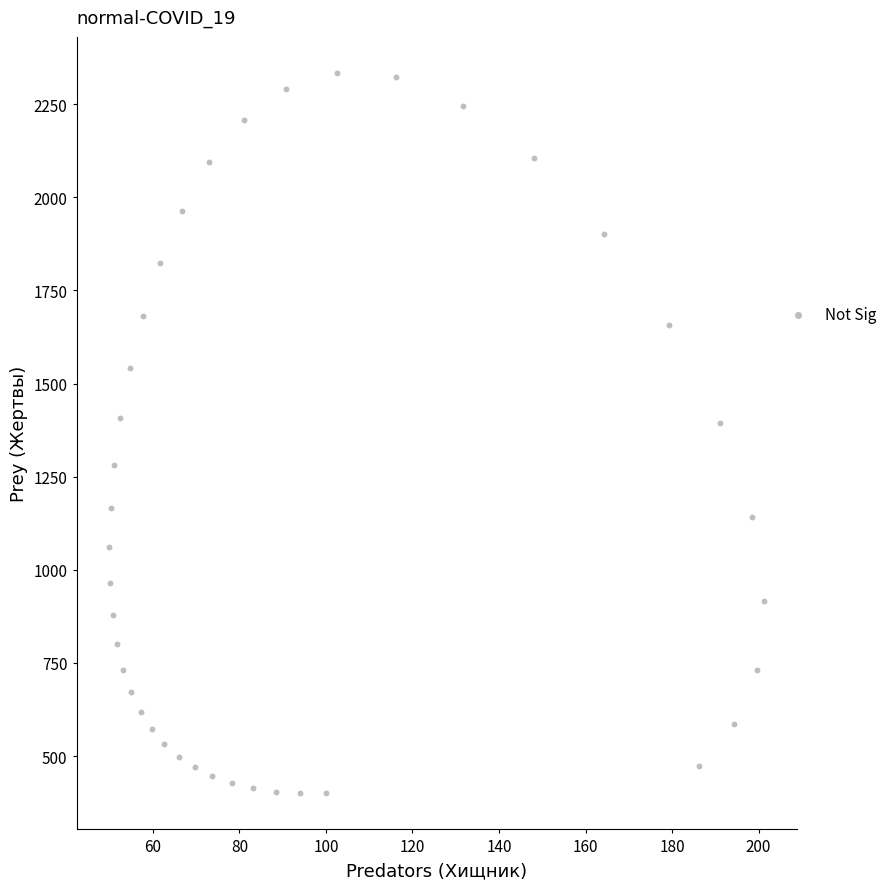

What is the range of Y values (max minus min)?

1933.6